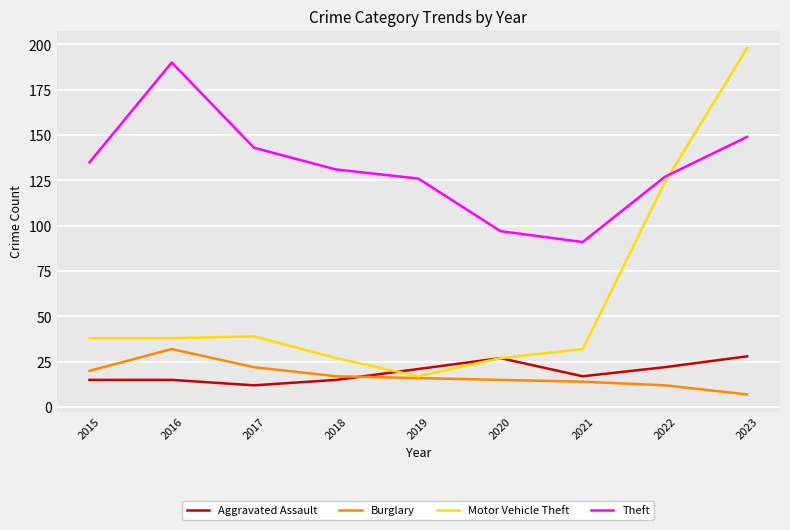

Which series has the widest spread of values?

Motor Vehicle Theft